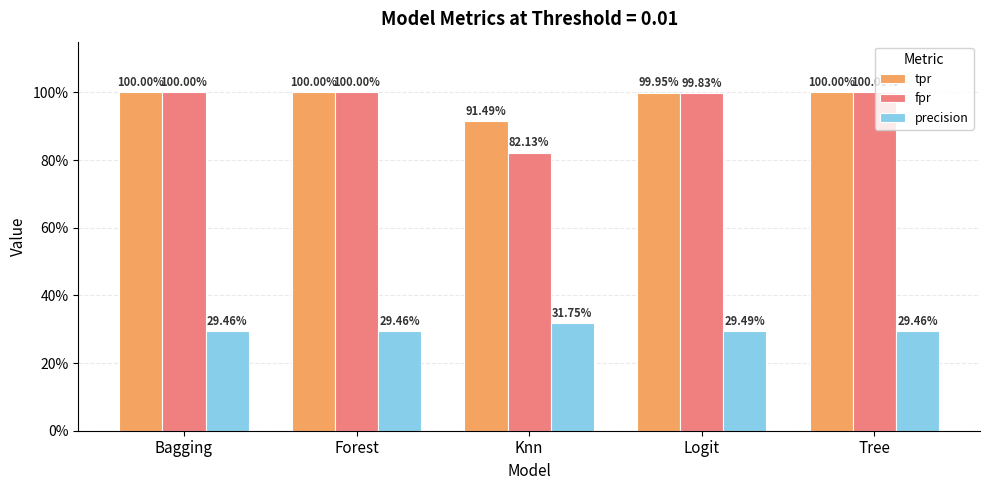

Which label corresponds to the largest value in the chart?

Bagging